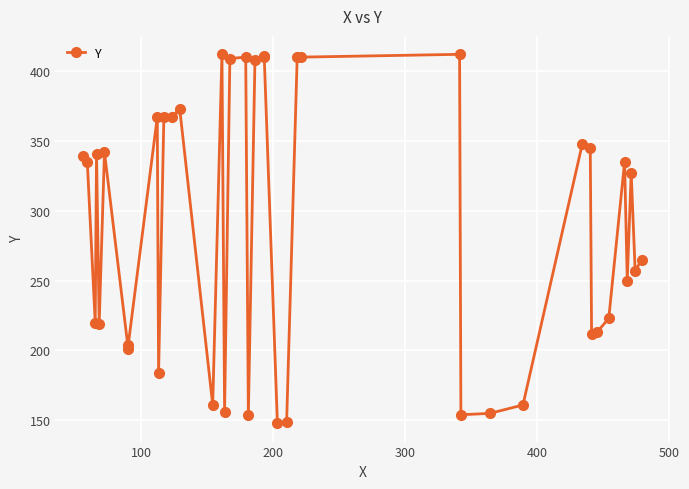

What is the difference between the maximum and minimum values?

264